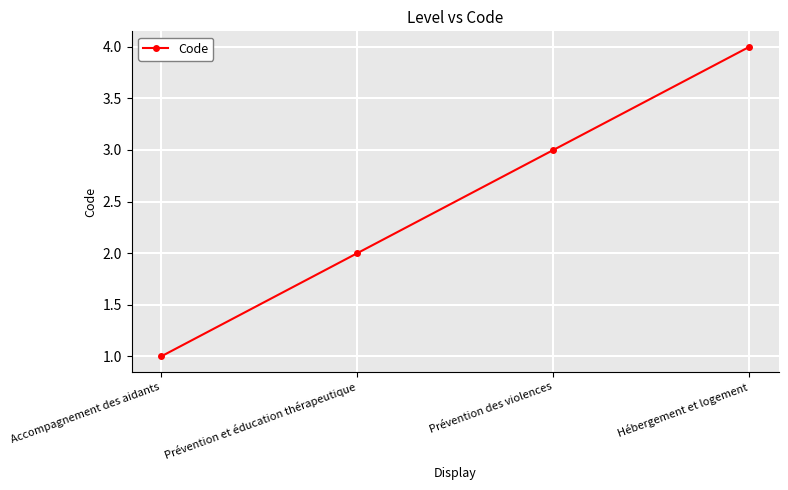

Reading left to right, what are all the values shown in this chart?

1	2	3	4